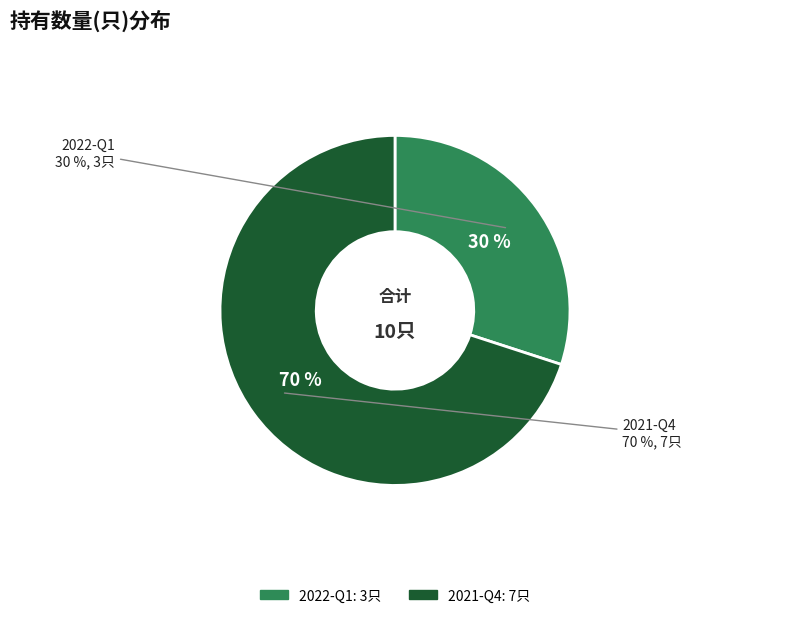

Rank the categories by value from highest to lowest.

2021-Q4, 2022-Q1